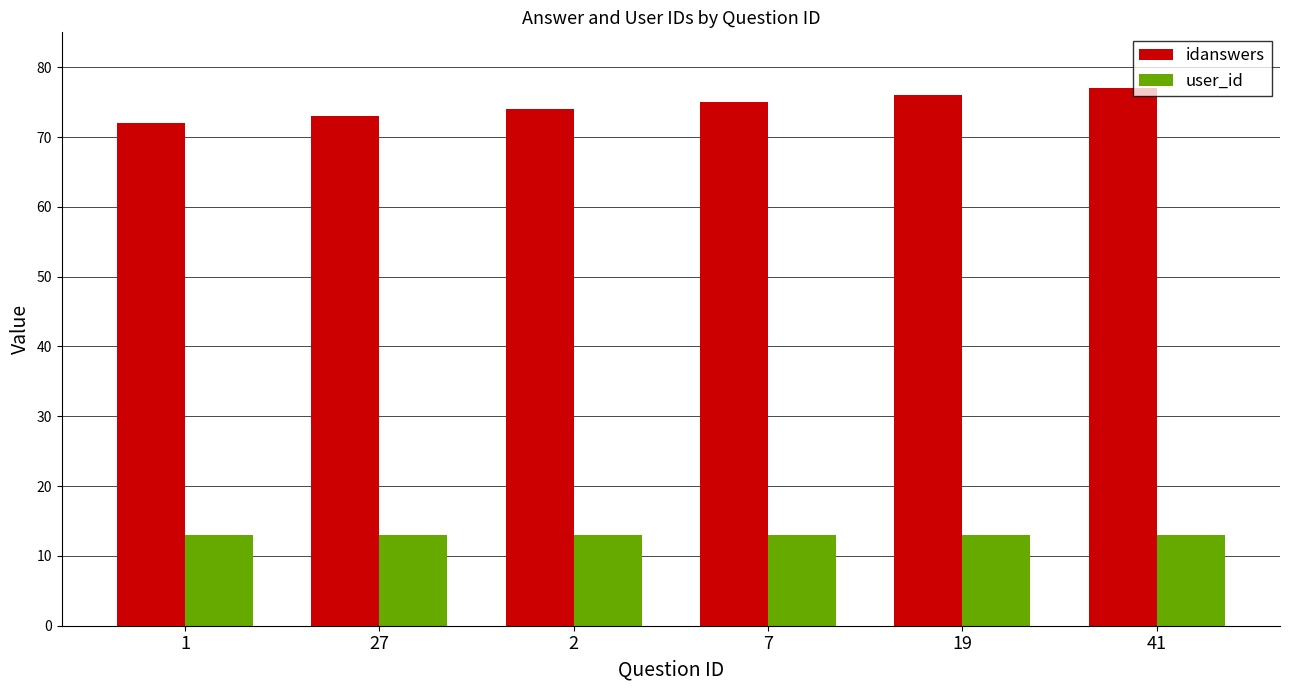

Count the number of data series in this chart.

2